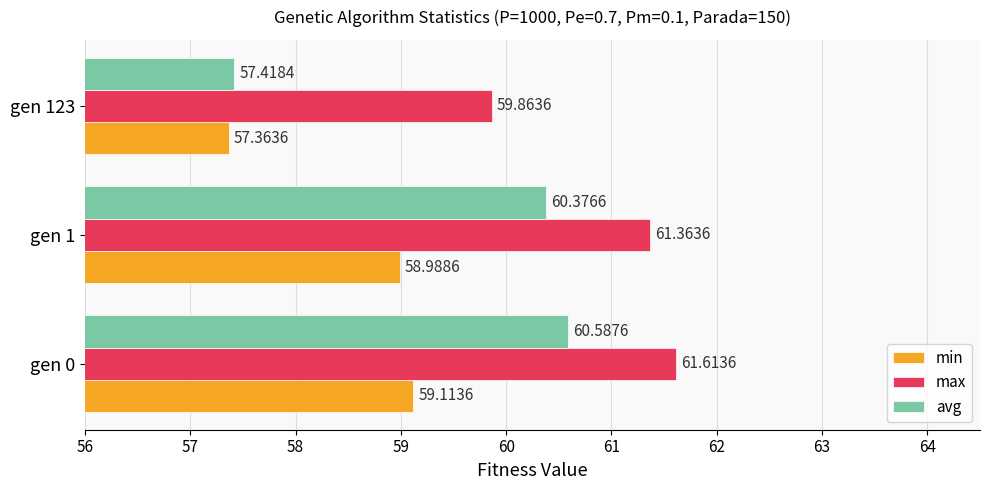

Rank the categories by max value from highest to lowest.

gen 0, gen 1, gen 123